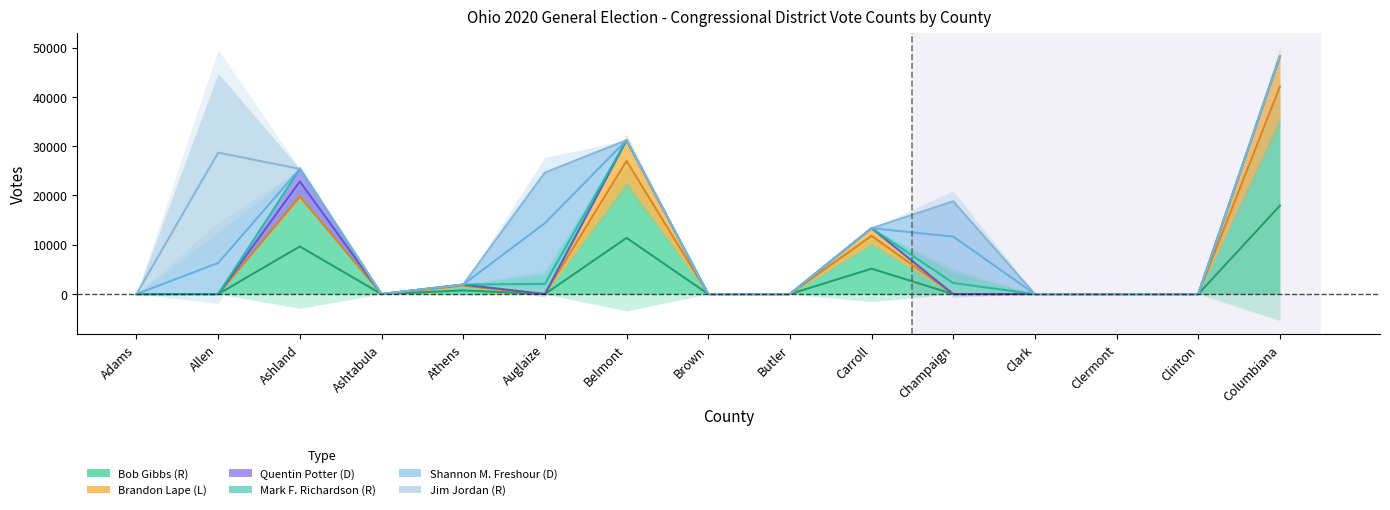

Is the value of Brandon Lape (L) at Clermont greater than the value of Quentin Potter (D) at Columbiana?

No